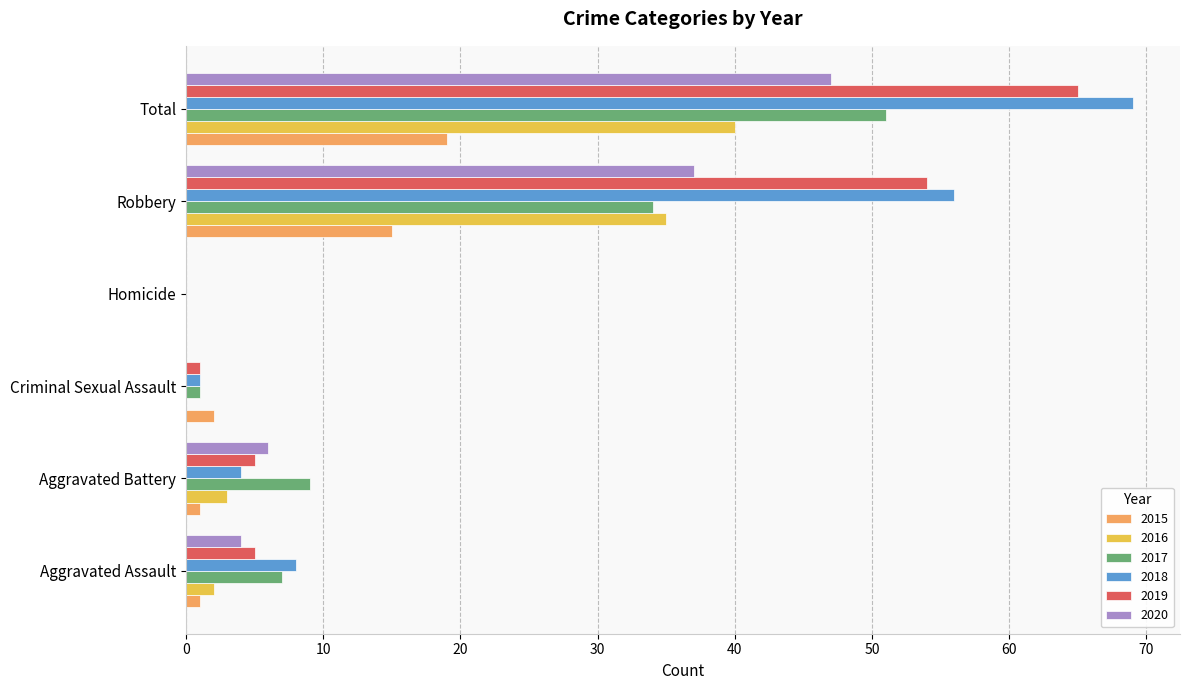

Count the number of categories in the chart.

6